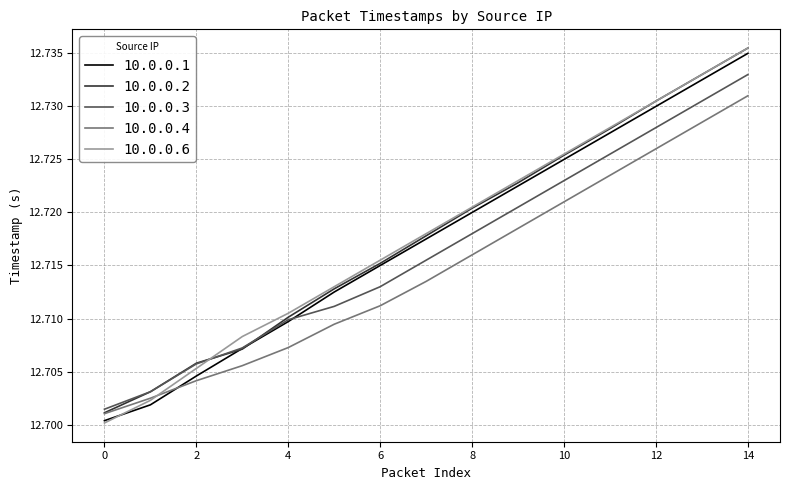

Which series has the largest range (max minus min)?

10.0.0.6